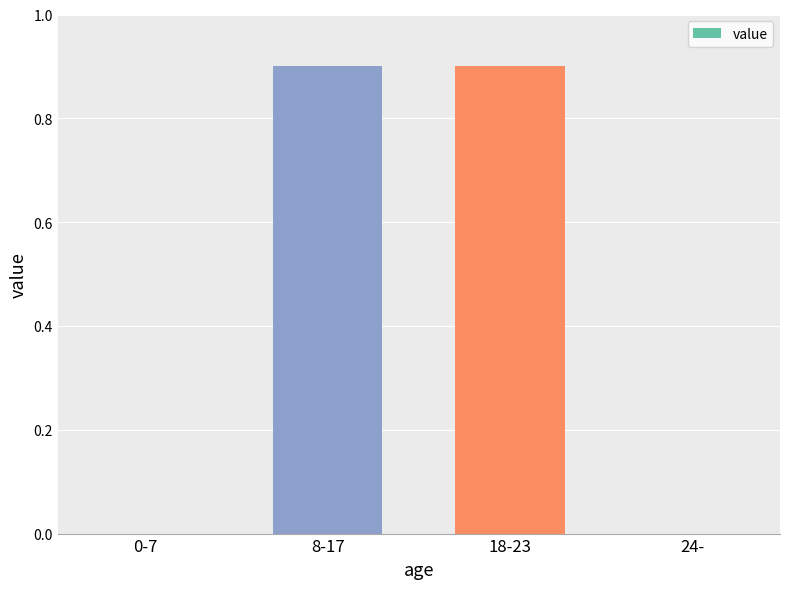

Reading right to left, what are all the values shown in this chart?

24-=0.0	18-23=0.9	8-17=0.9	0-7=0.0